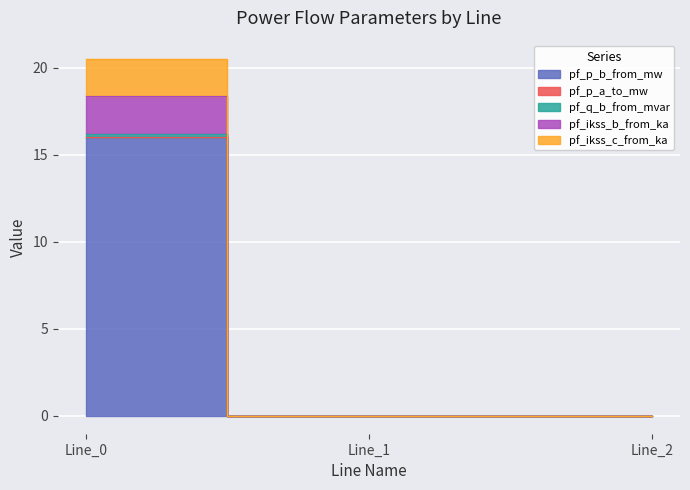

Which series has the largest total across all categories?

pf_p_b_from_mw